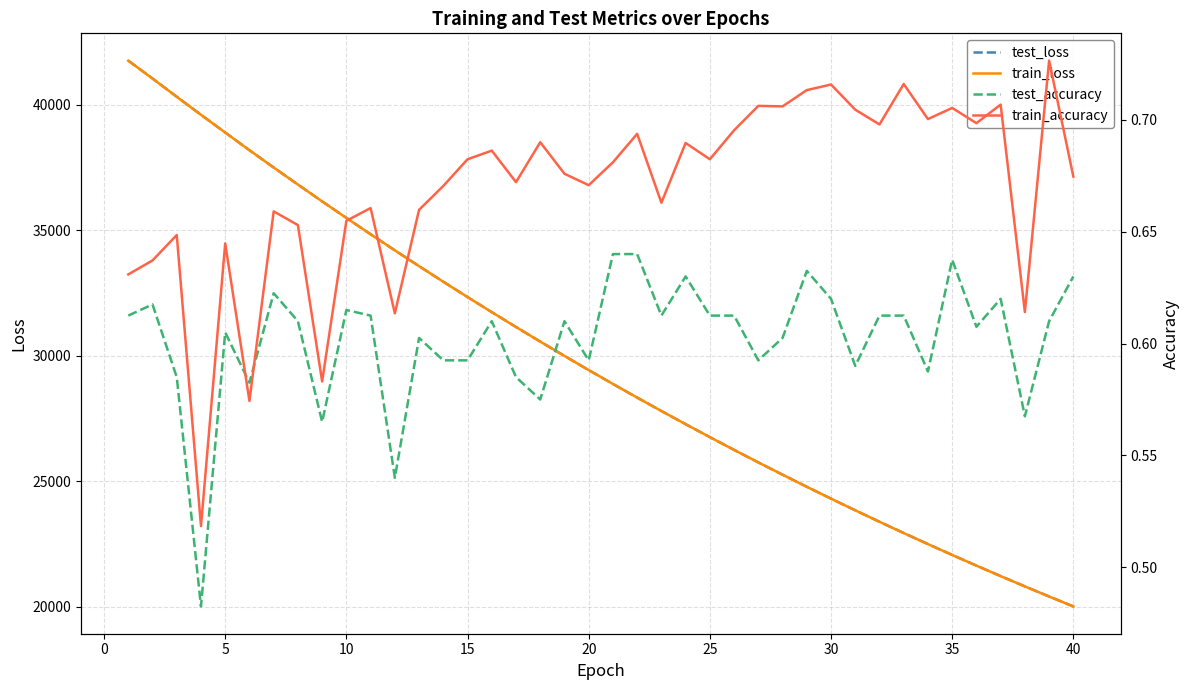

What are all the series names shown in the legend?

test_loss, train_loss, test_accuracy, train_accuracy